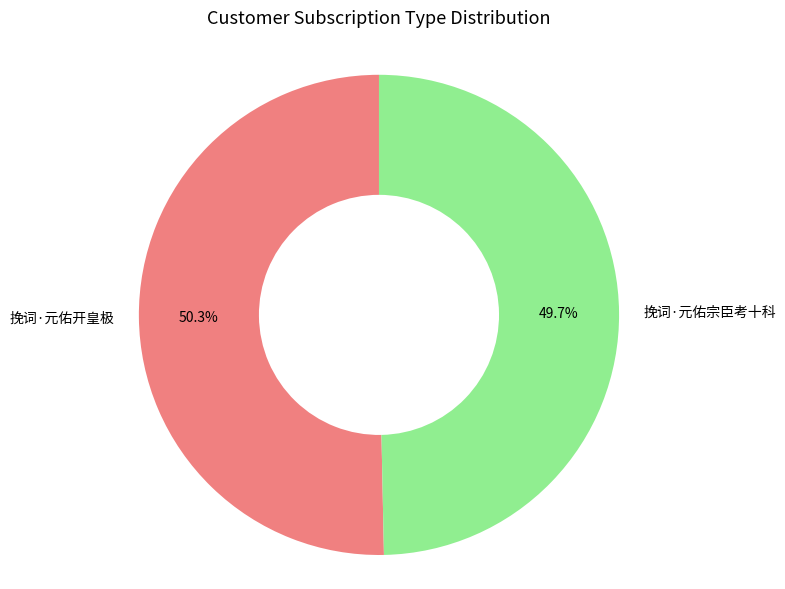

To the nearest percent, what percentage of the pie is 挽词·元佑宗臣考十科?

50%